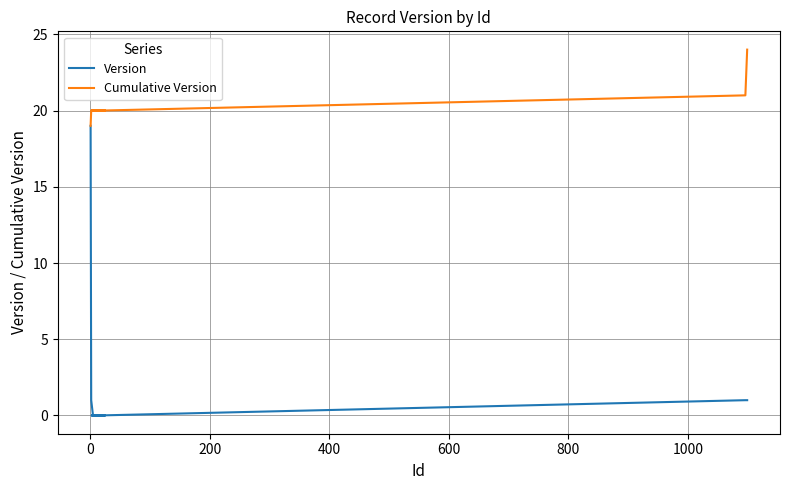

How many positive values does the Version series have?

6